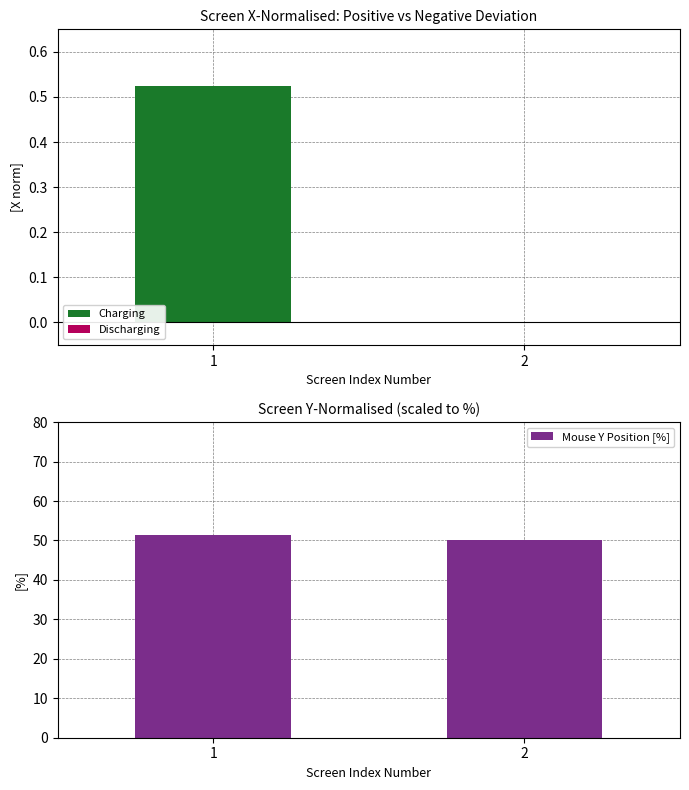

What is the value of the Charging bar at the 1st from the left?

0.5